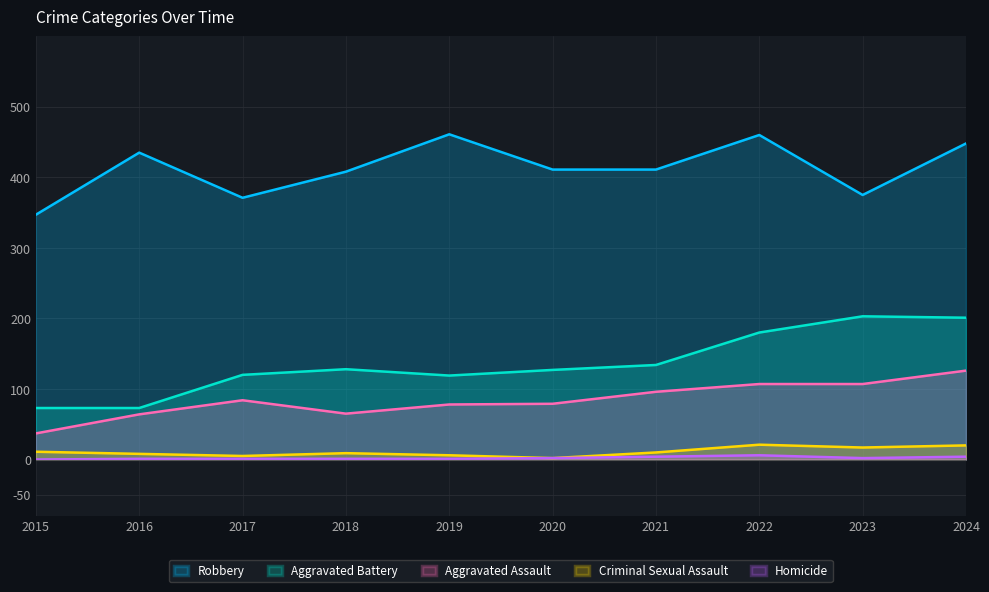

What is the value of the Criminal Sexual Assault point at the 10th from the left?

20